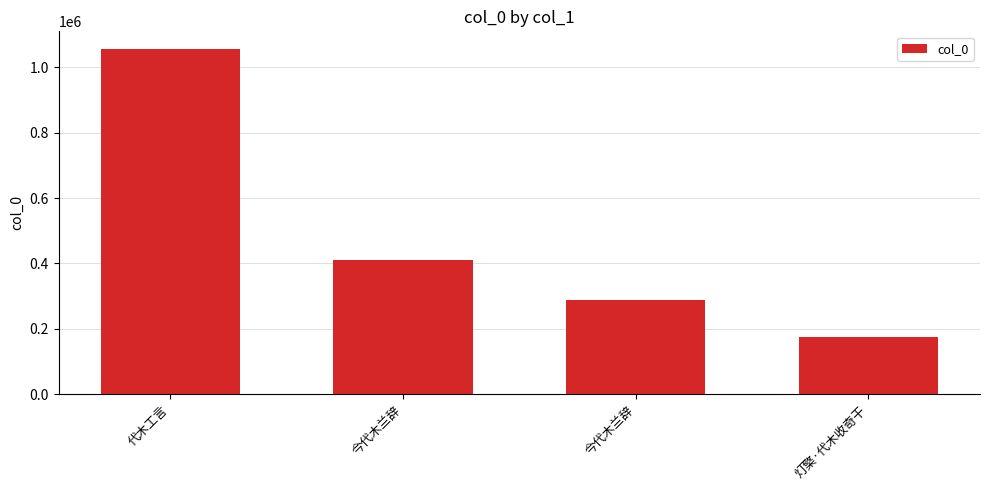

Reading left to right, transcribe all the data shown in this chart.

1056717	411611	286791	175789